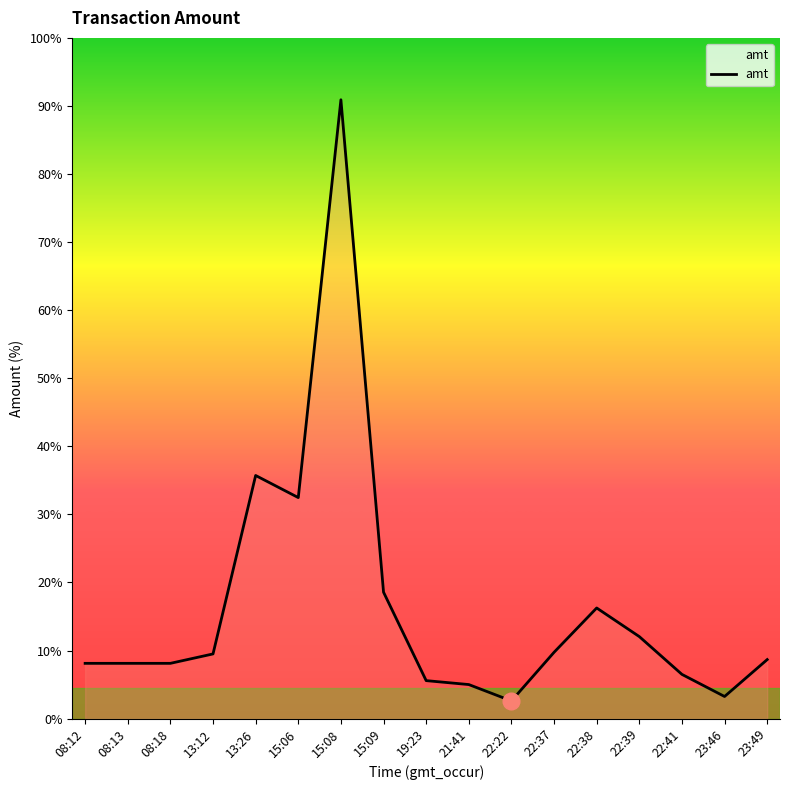

Reading left to right, transcribe all the data shown in this chart.

2500	2500	2500	2926	11000	10000	28000	5720	1718	1540	800	3000	5005	3710	2000	1000	2670